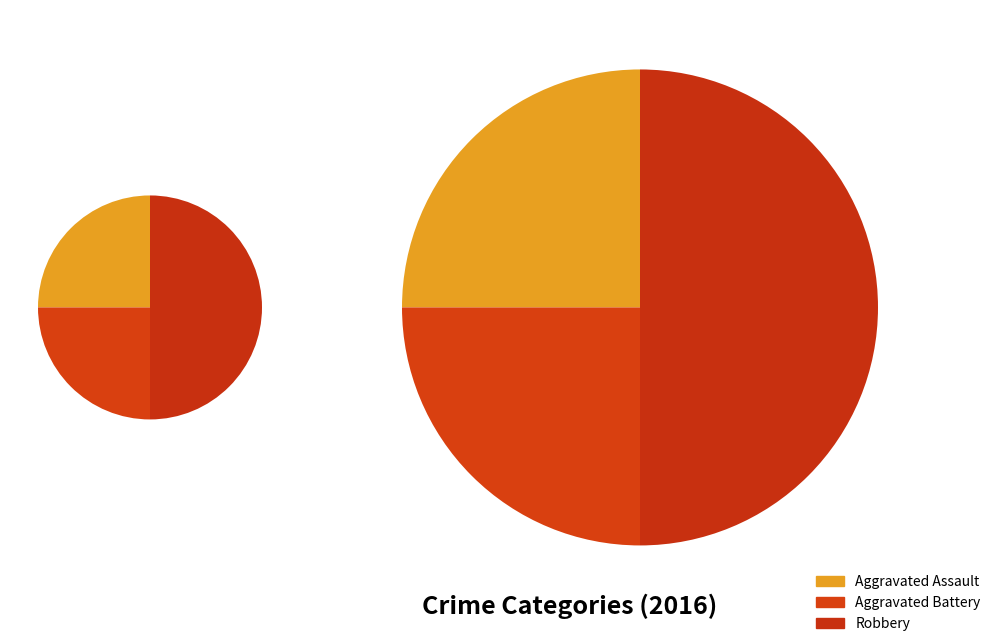

Is it true that Aggravated Assault is 25% of the pie?

True